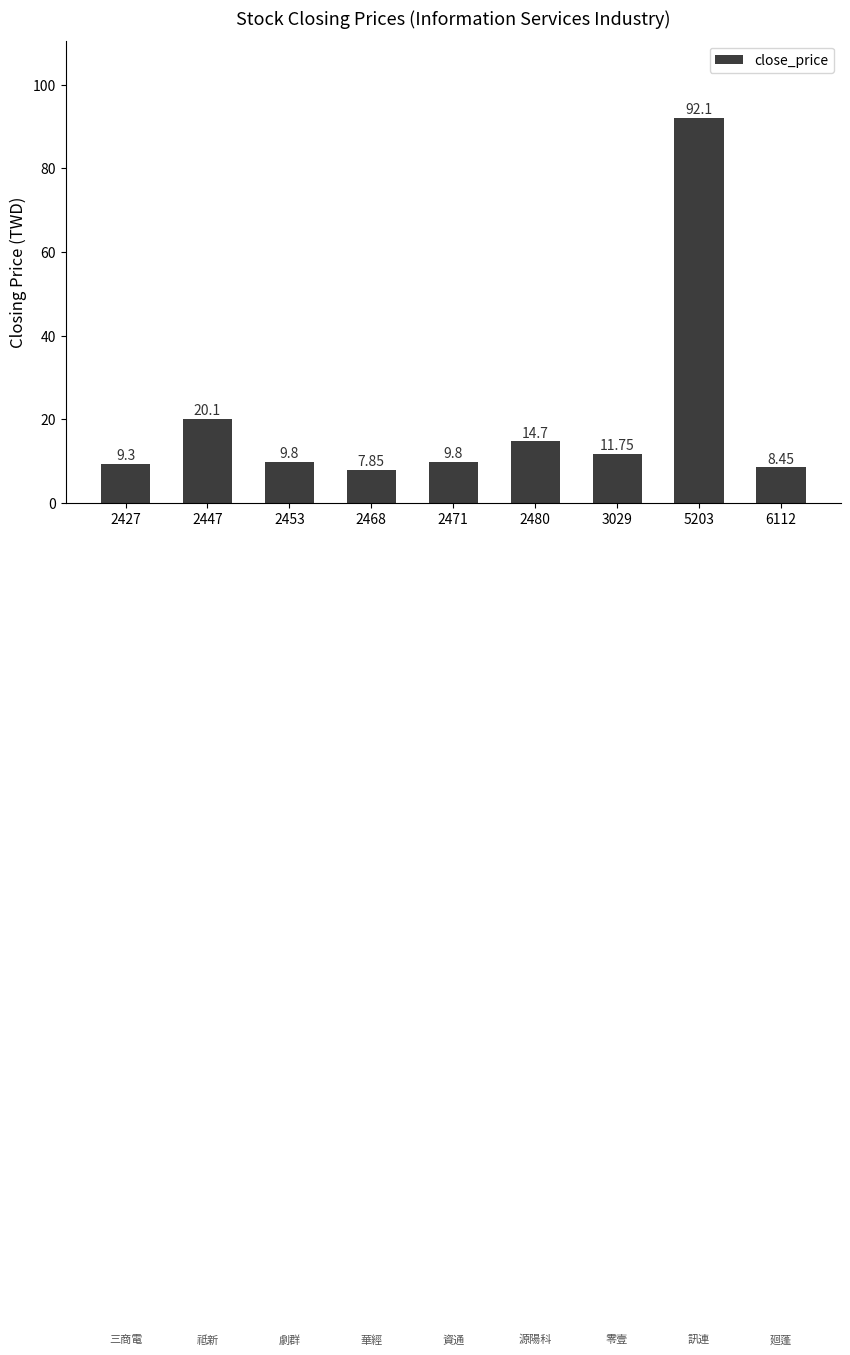

What is the sum of the values at 2427 and 2447?

29.4